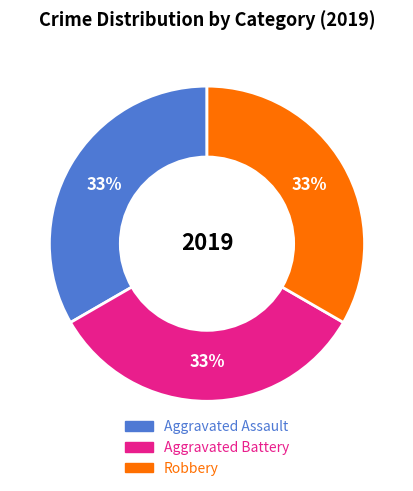

Does any single category account for the majority?

No